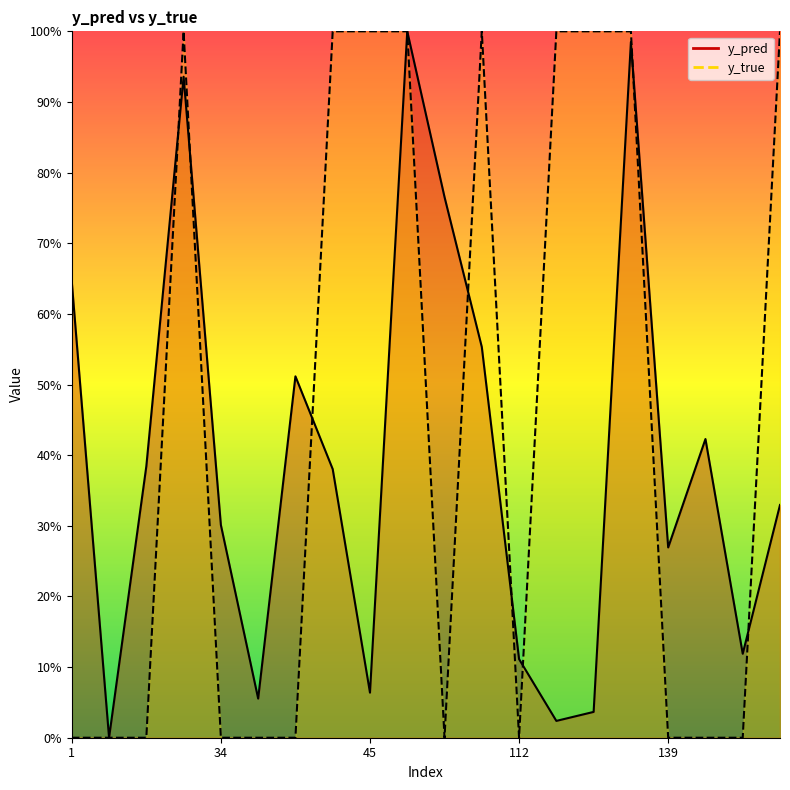

What is the spread (max minus min) of values at 112?

0.1